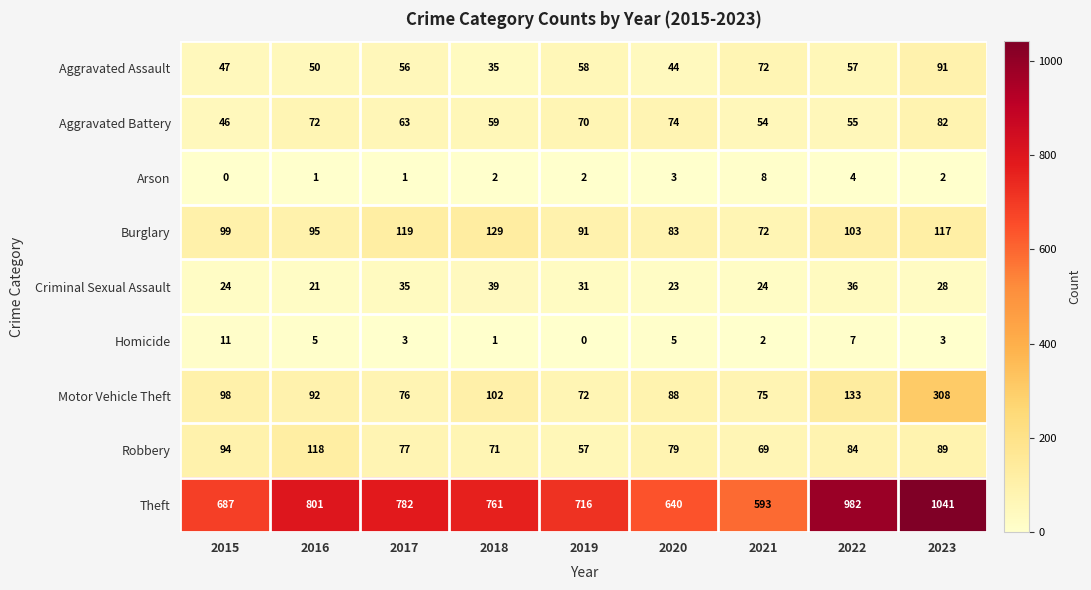

The Robbery series shows 116 at 2017. True or false?

False